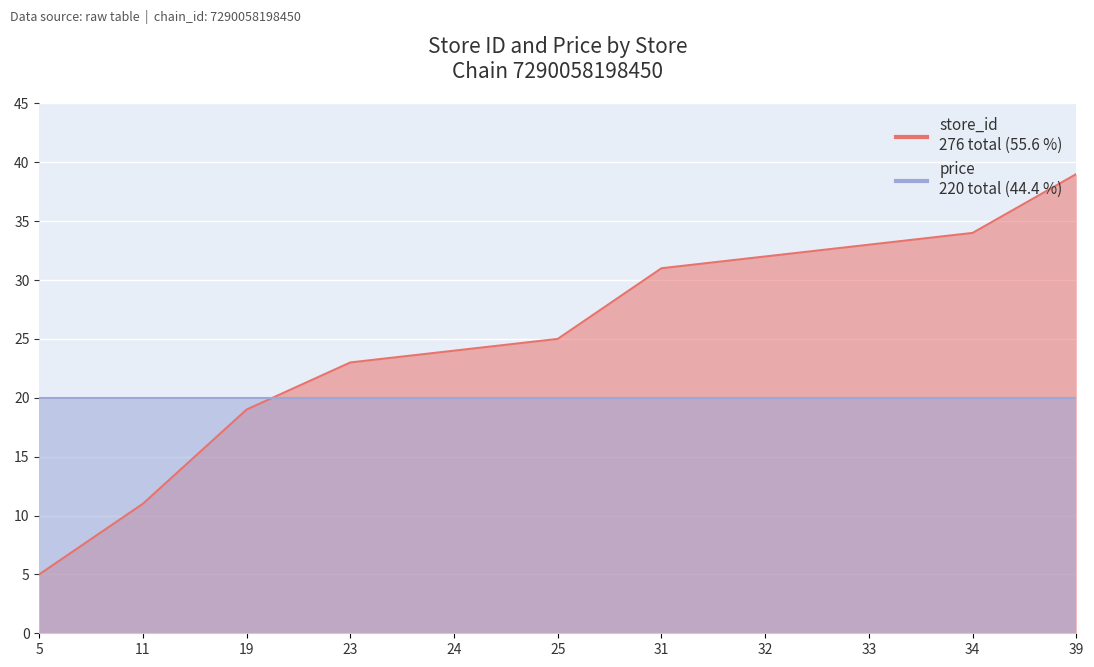

Is it true that the value at 31 is 31?

True